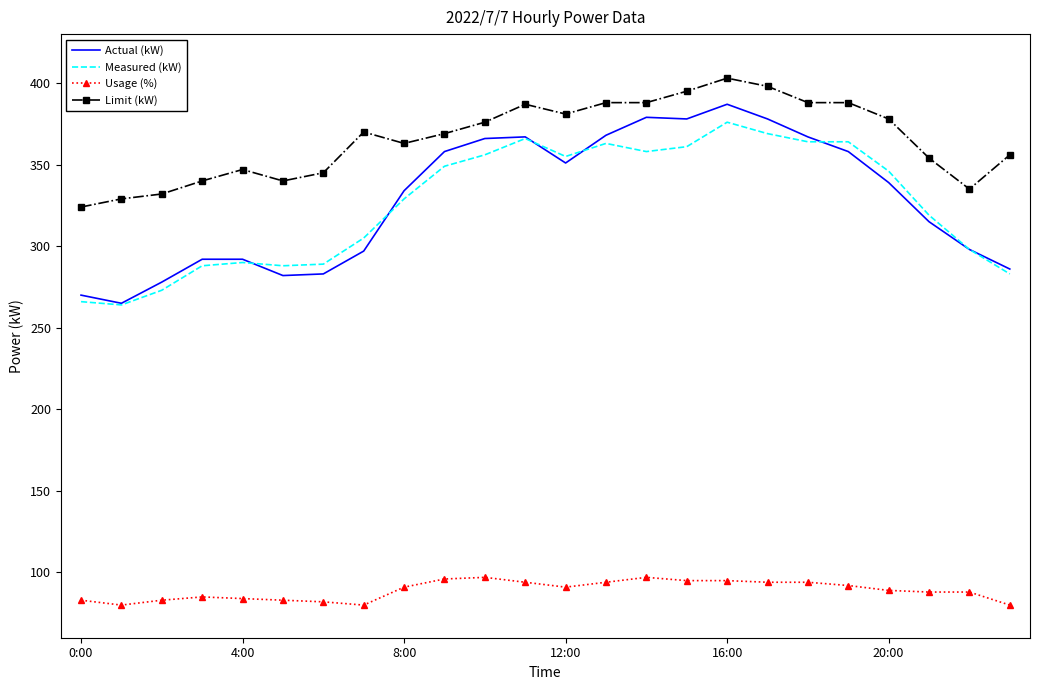

Which series has the widest spread of values?

Actual (kW)